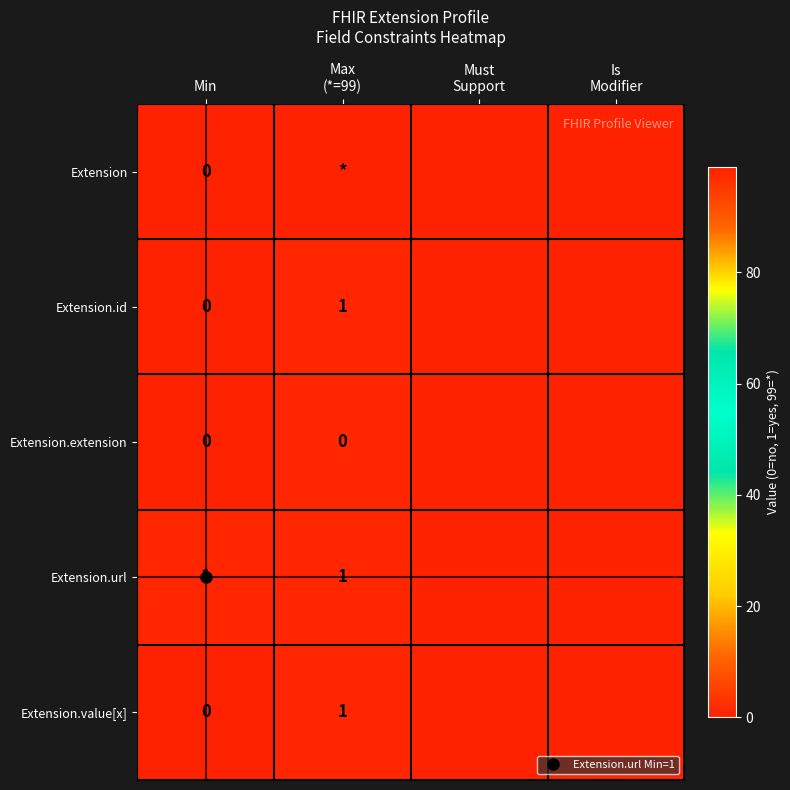

Is it true that Extension.extension equals 2 at Max (*=99)?

False